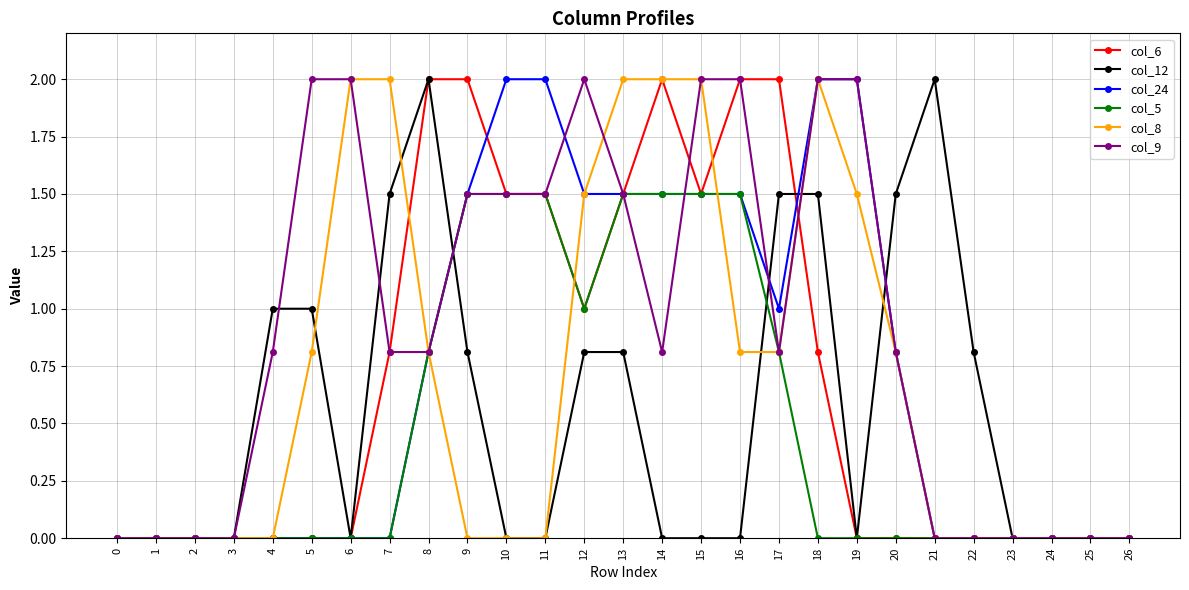

Is it true that col_8 equals -0.7 at 0?

False